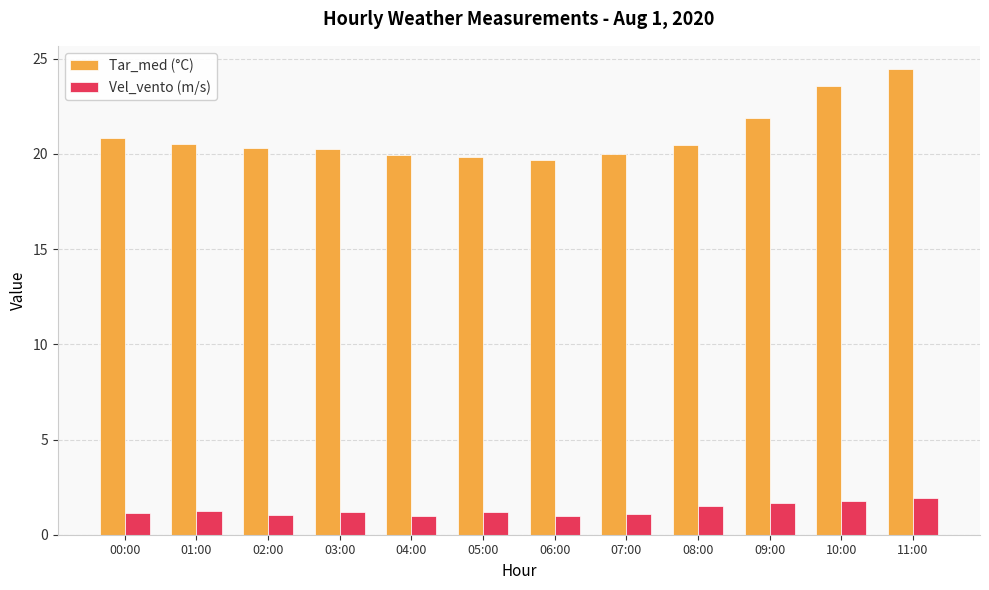

Read the Vel_vento (m/s) value at 06:00.

1.0